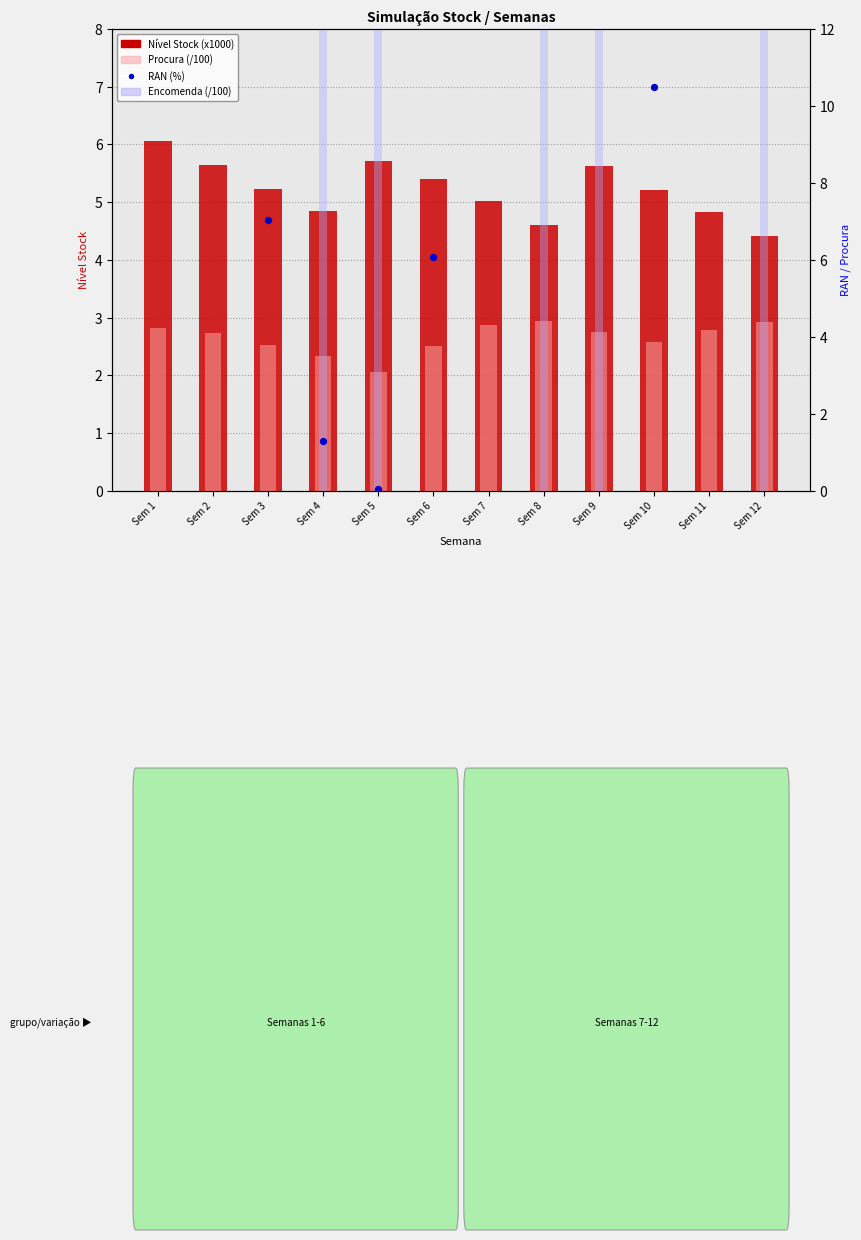

Which series has the largest total across all categories?

RAN (%)